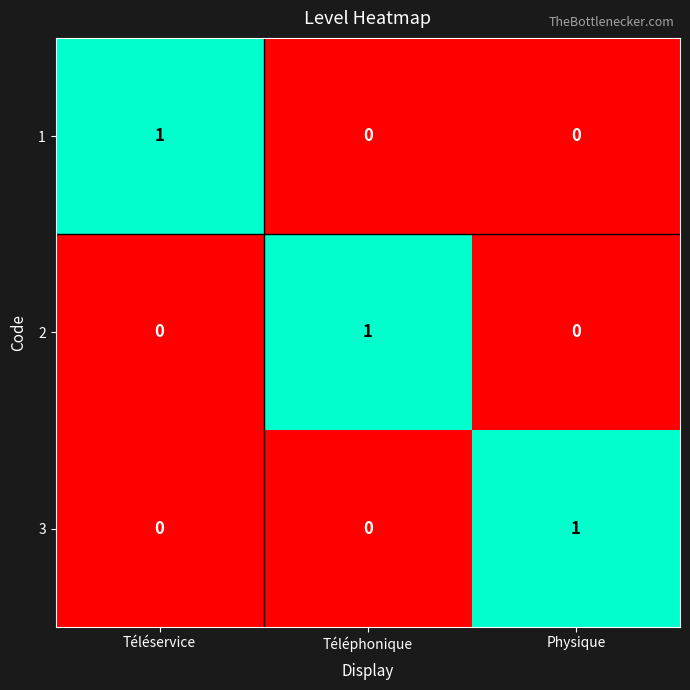

The value of 1 at Téléphonique is 0. True or false?

True